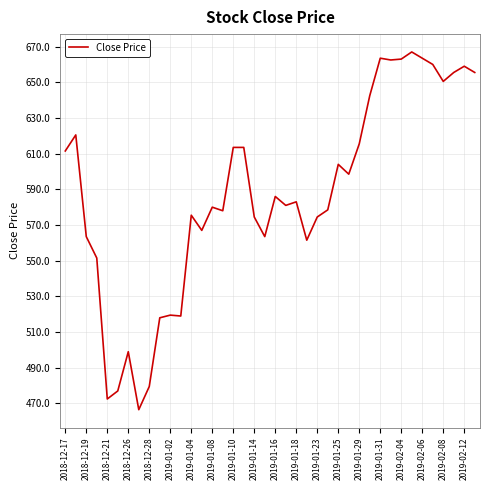

What is the difference between the maximum and minimum values?

200.5